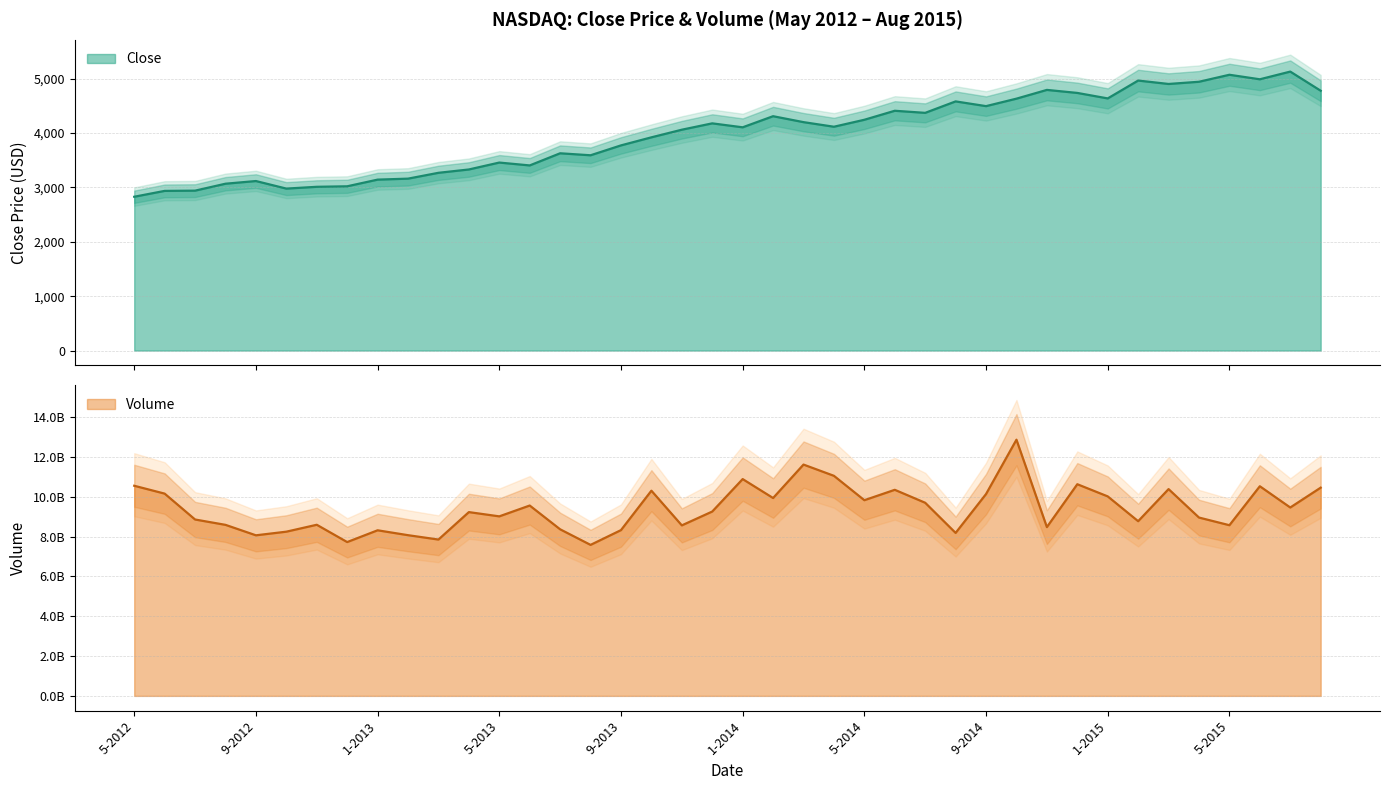

What is the difference between the Close values at 6-2013 and 6-2012?

468.2